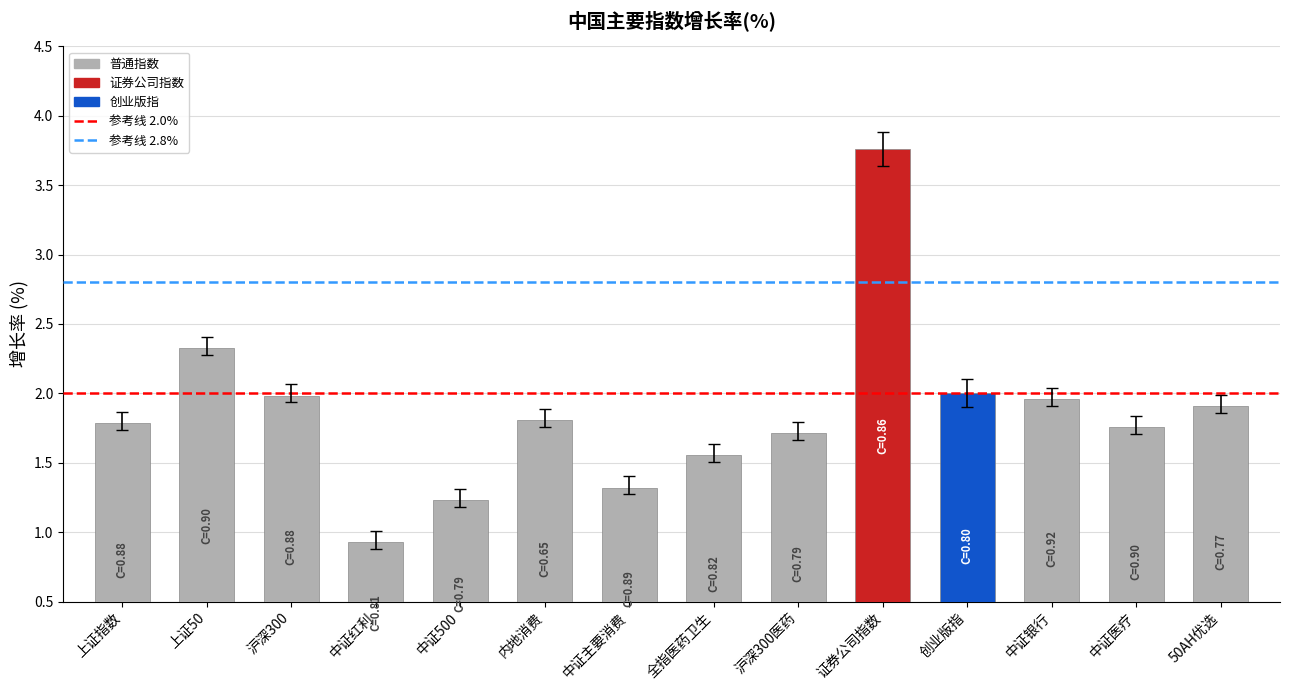

What is the ratio of the value at 上证50 to the value at 中证医疗?

1.3